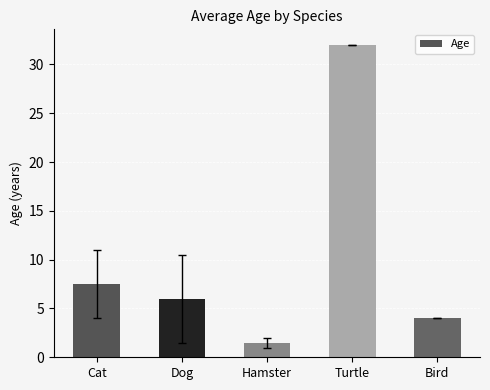

What is the change in value from Cat to Bird?

-3.5